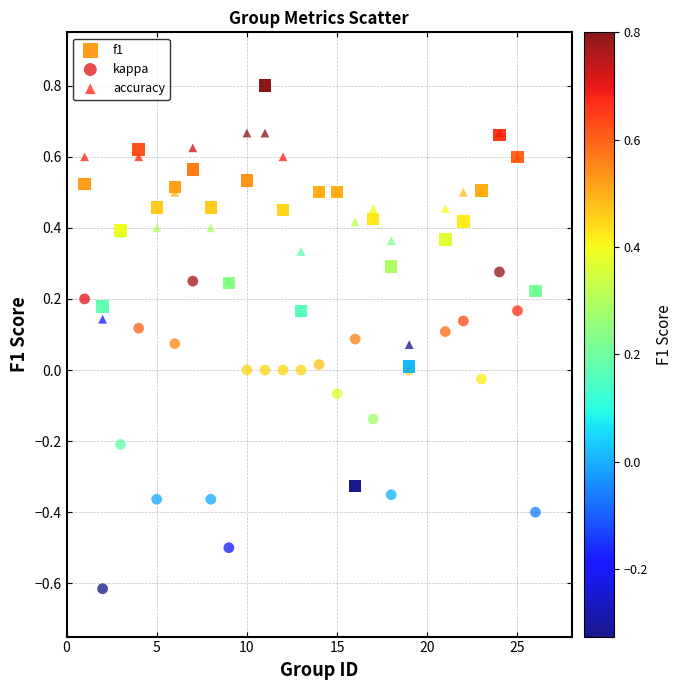

What is the X range (max minus min) for the scatter plot?

25.0